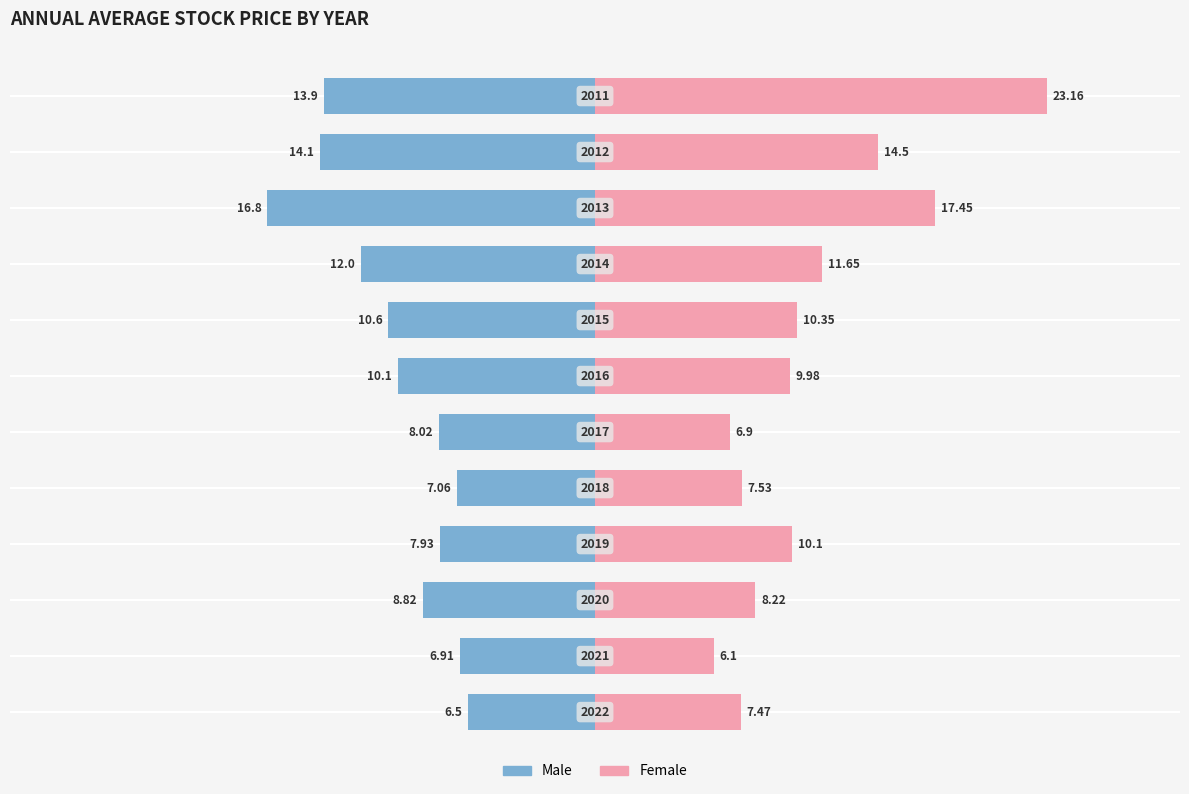

The value of Female at 10 is 25.1. True or false?

False